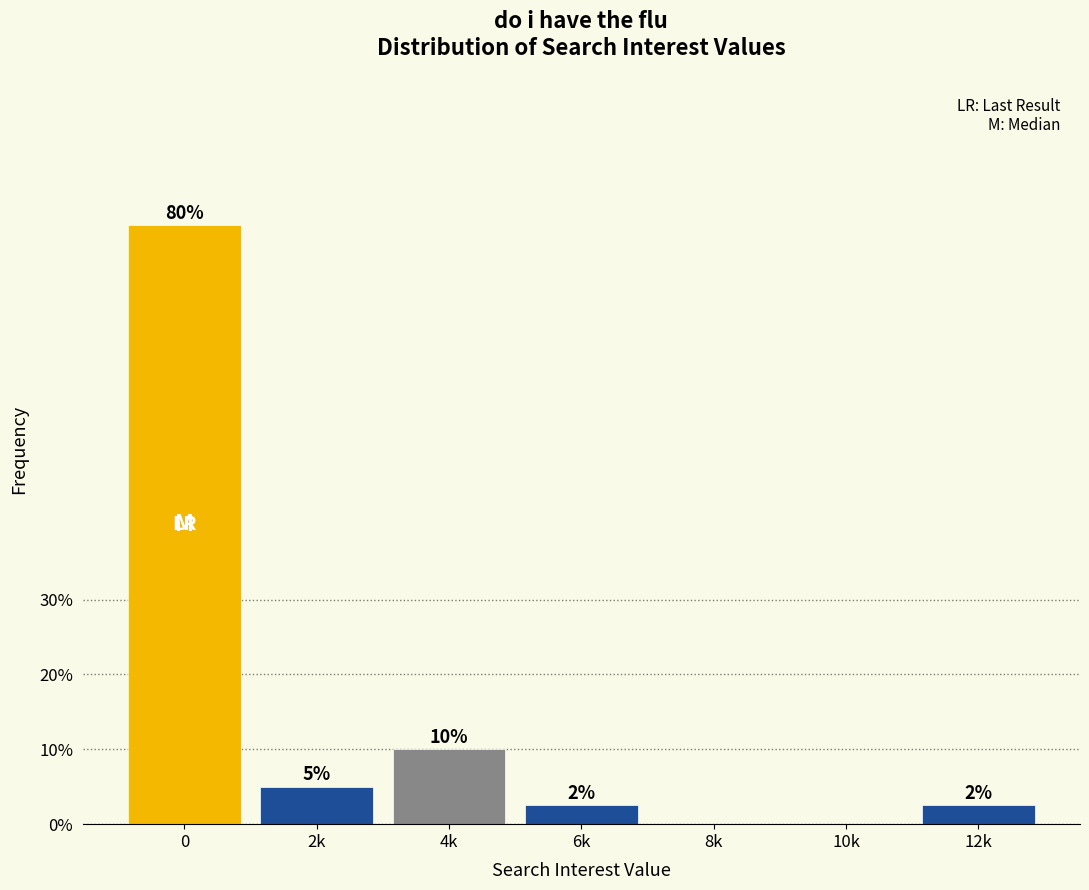

The chart shows a value of 80.0 at 0. True or false?

True